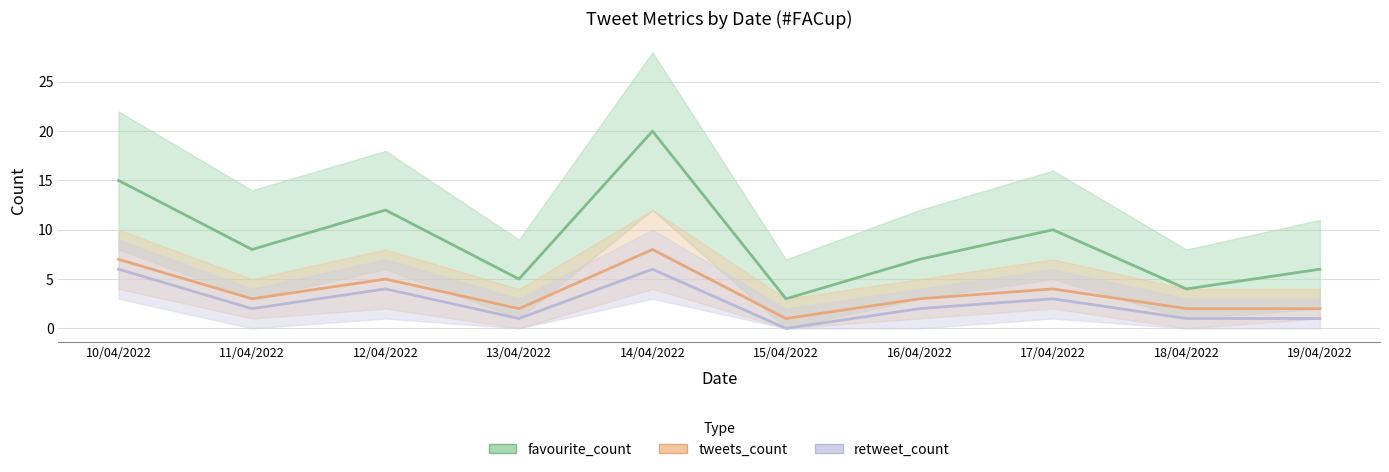

What is the average value of the favourite_count series?

9